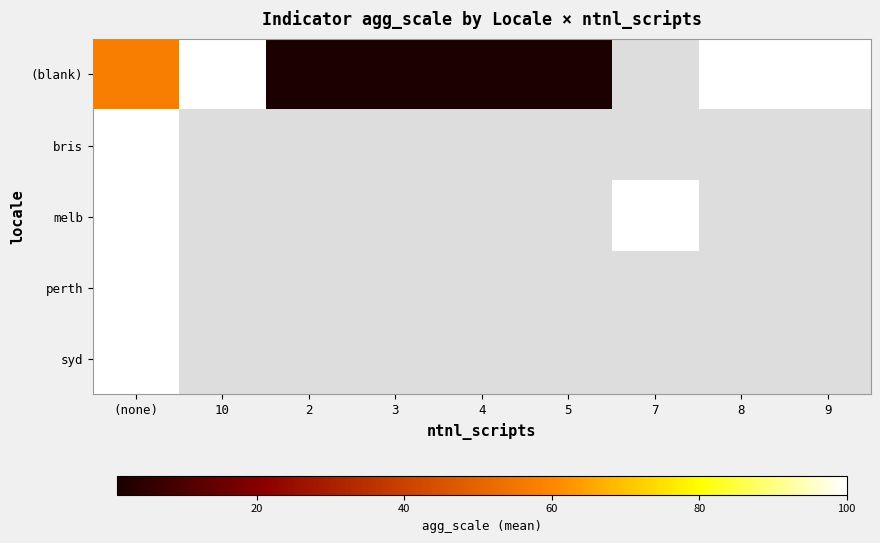

At how many categories does at least one series exceed 39?

5